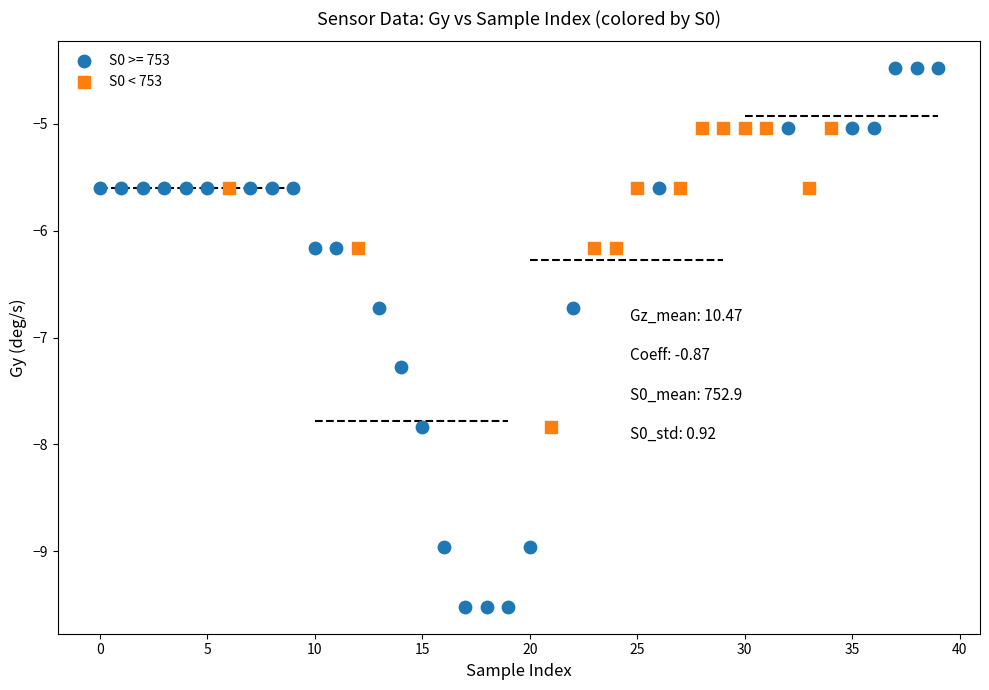

Which series contains the lowest Y value?

S0 >= 753